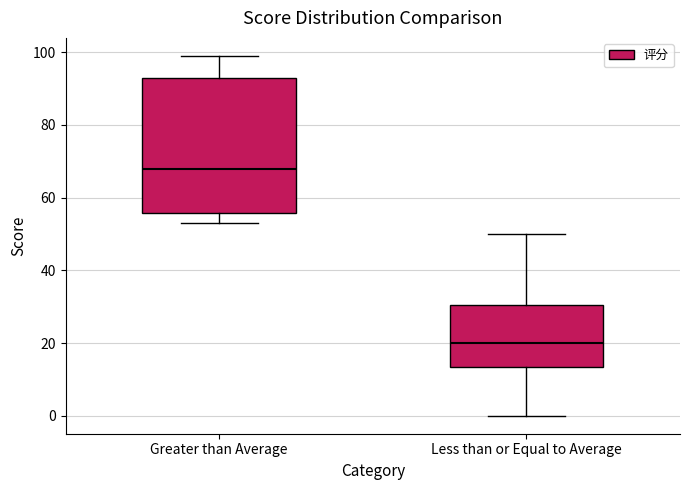

Reading left to right, read every box against the y-axis: the position of its median line, the range the box covers, and the ends of its whiskers. The values are not printed on the chart, so give them approximately, as read against the axis.

Greater than Average: median 68, box 56 to 94, whiskers 54 to 100
Less than or Equal to Average: median 20, box 14 to 30, whiskers 0 to 50